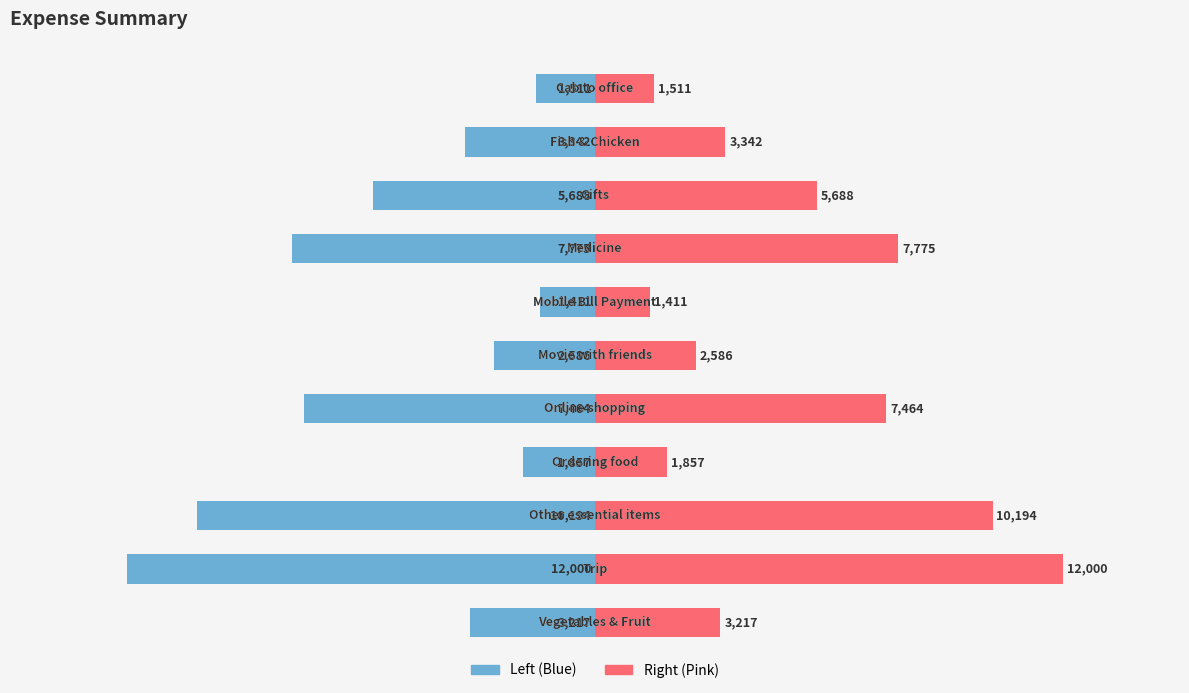

Between 4 and 10, which series saw the biggest shift?

Sum of Expense (Left)